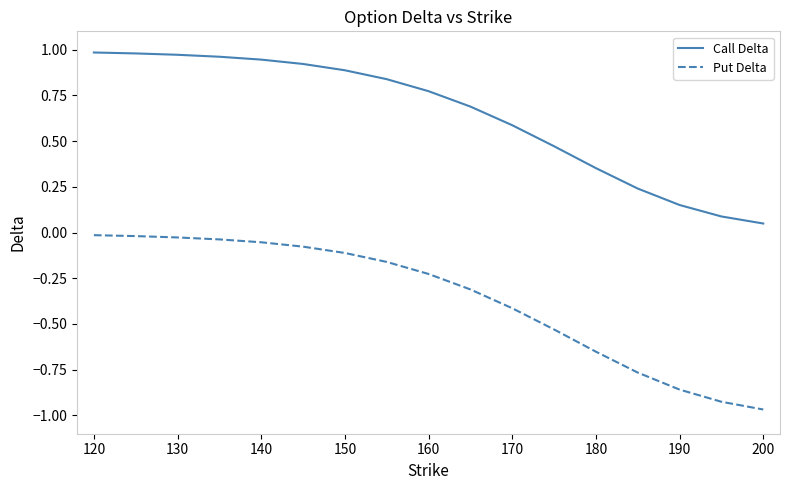

Rank the series by their maximum value, from highest to lowest.

Call Delta, Put Delta